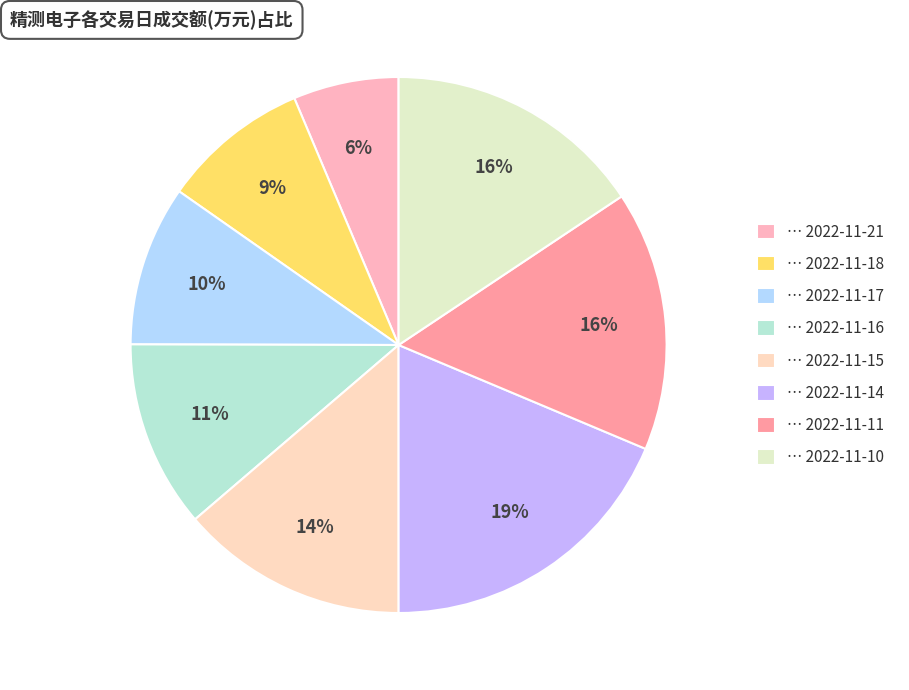

Which category has the smallest portion of the pie?

2022-11-21